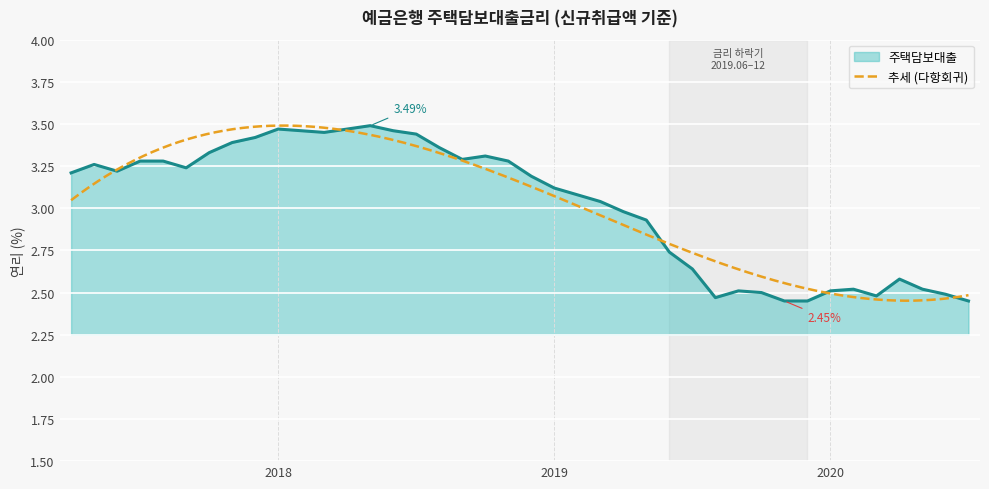

Reading left to right, list all the values displayed in this chart.

3.2	3.3	3.2	3.3	3.3	3.2	3.3	3.4	3.4	3.5	3.5	3.5	3.5	3.5	3.5	3.4	3.4	3.3	3.3	3.3	3.2	3.1	3.1	3.0	3.0	2.9	2.7	2.6	2.5	2.5	2.5	2.5	2.5	2.5	2.5	2.5	2.6	2.5	2.5	2.5